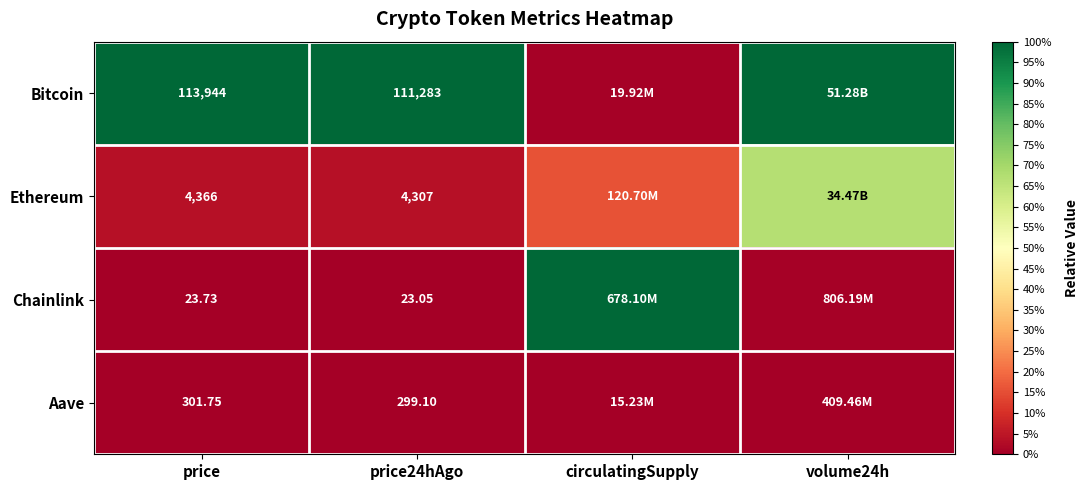

Is the value of Bitcoin at price greater than the value of Aave at price?

Yes